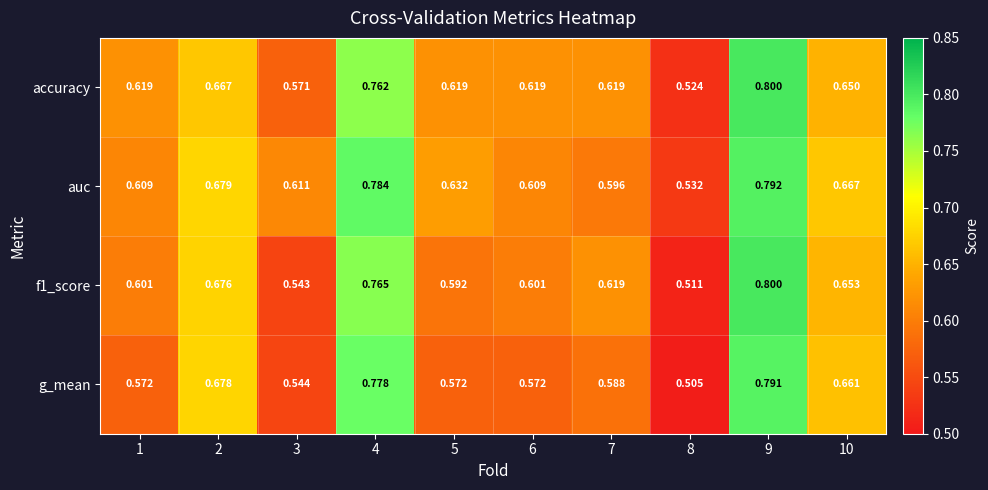

Is the value of auc at 9 greater than the value of g_mean at 3?

Yes